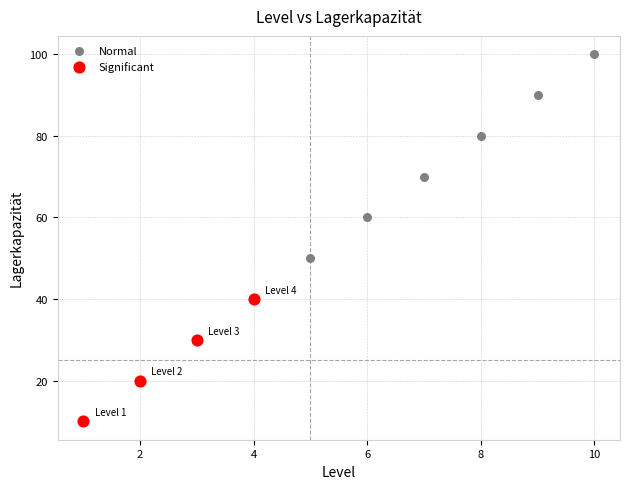

Which series has the widest spread of Y values?

Normal